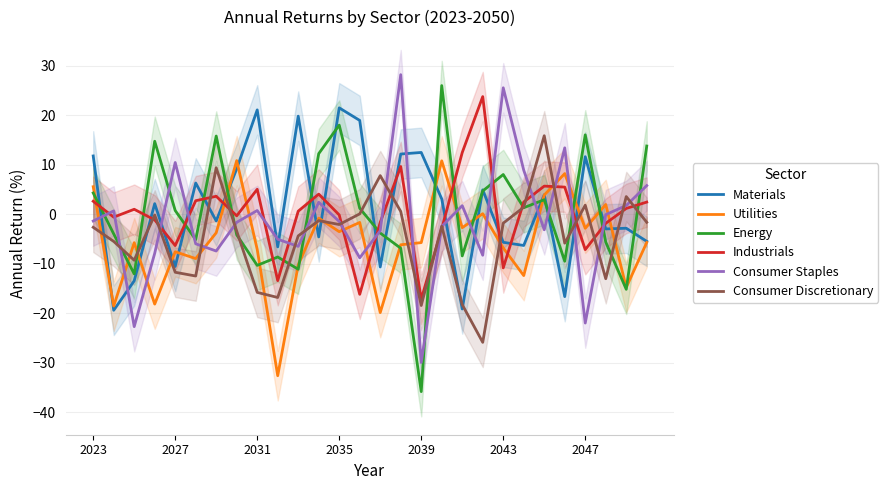

True or false: Consumer Discretionary has more than 0 points higher than both neighbors.

True